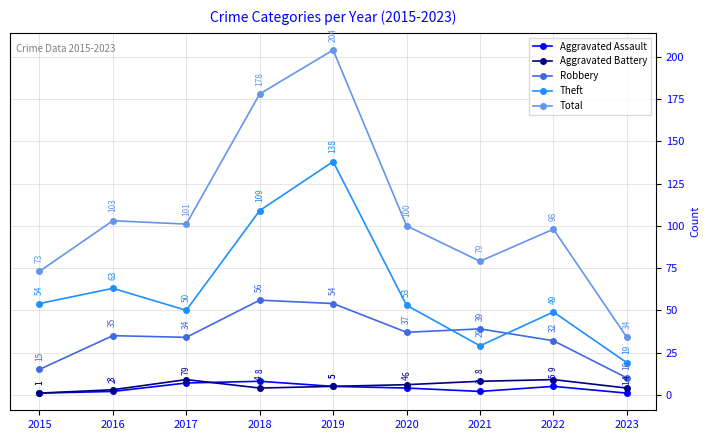

What is the value of the Theft point at the 7th from the left?

29